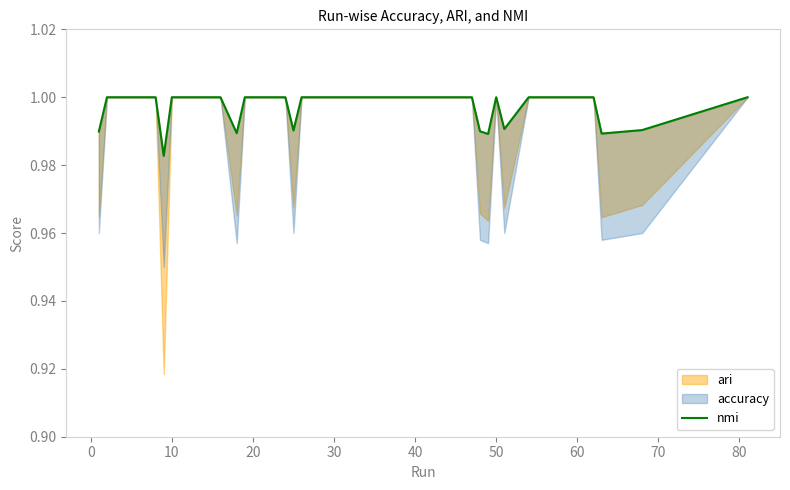

Is it true that the value at 20 is 0.3?

False